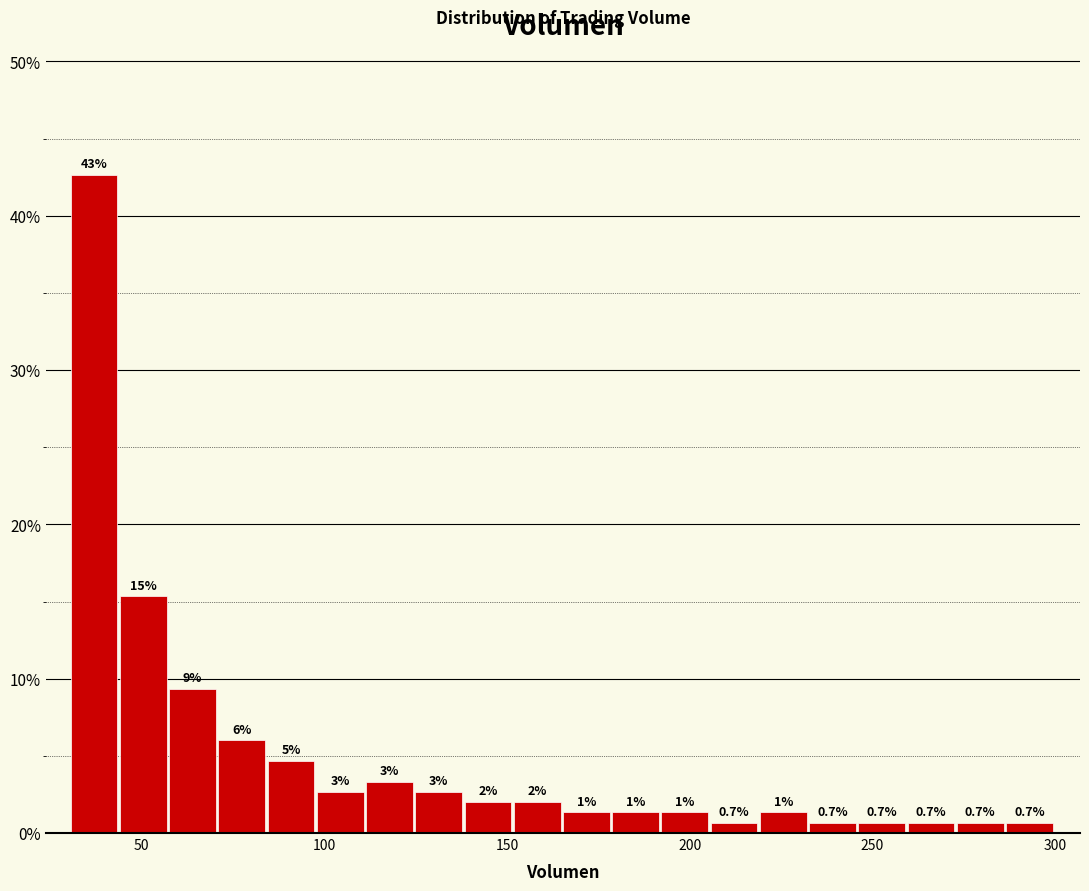

Read against the x-axis, roughly where is the centre of the tallest bar?

35